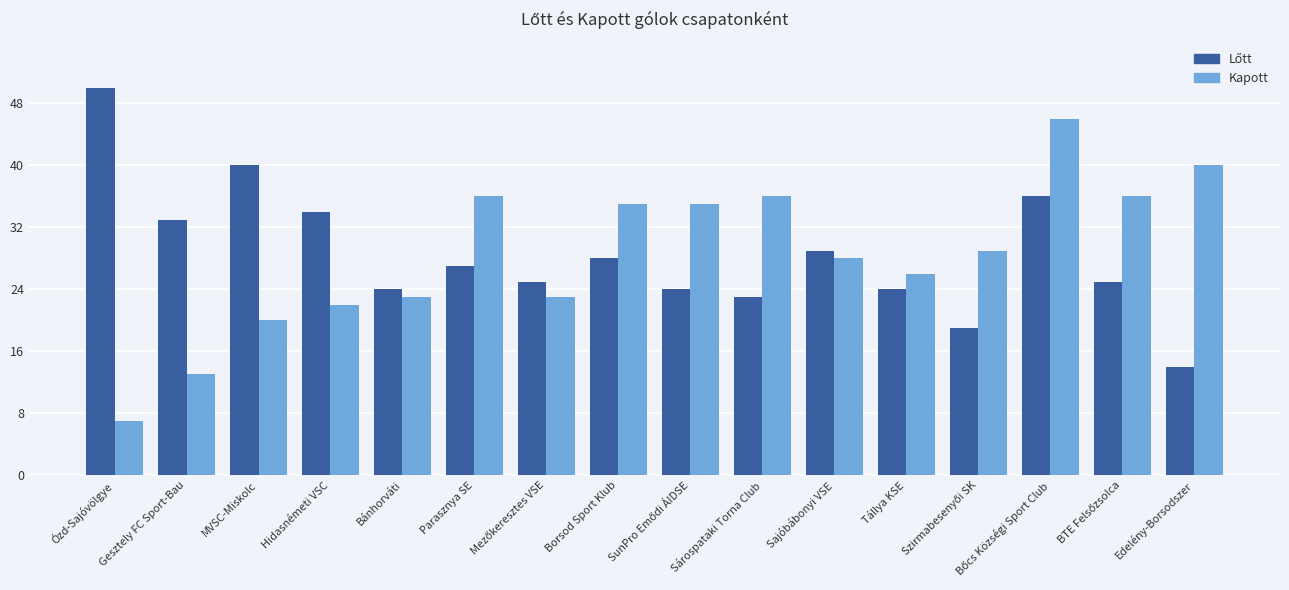

What is the difference between the second highest and second lowest values in the Kapott series?

27